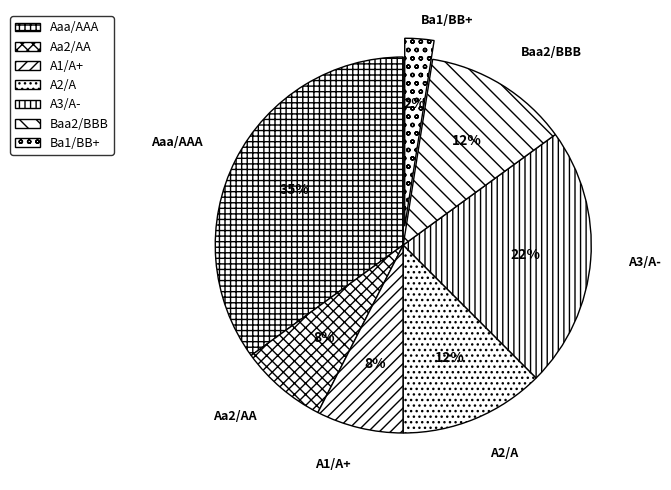

Which slice is the smallest?

Ba1/BB+